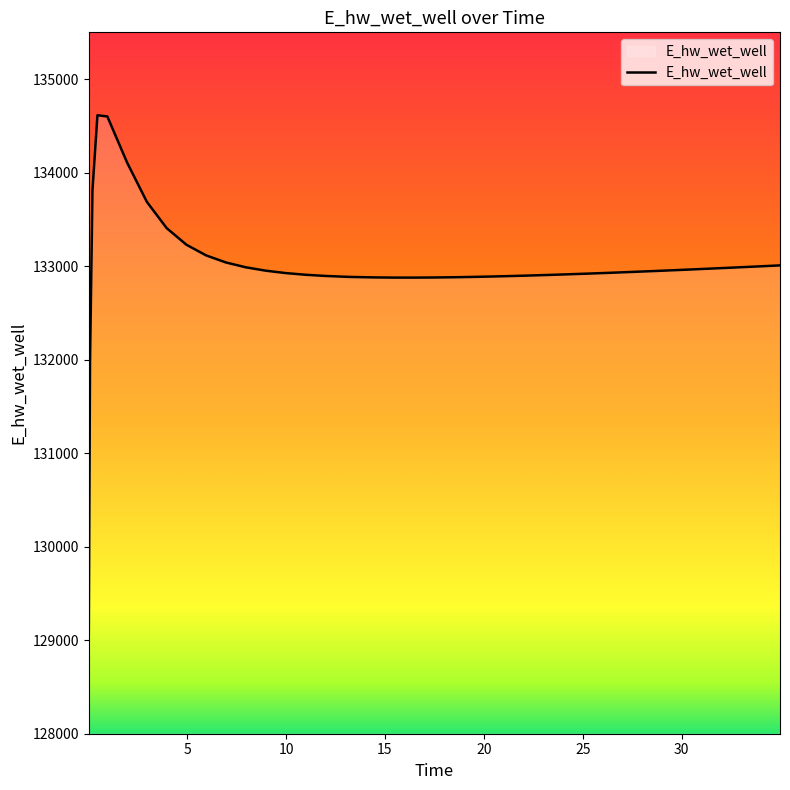

What is the maximum value shown in the chart?

134613.3